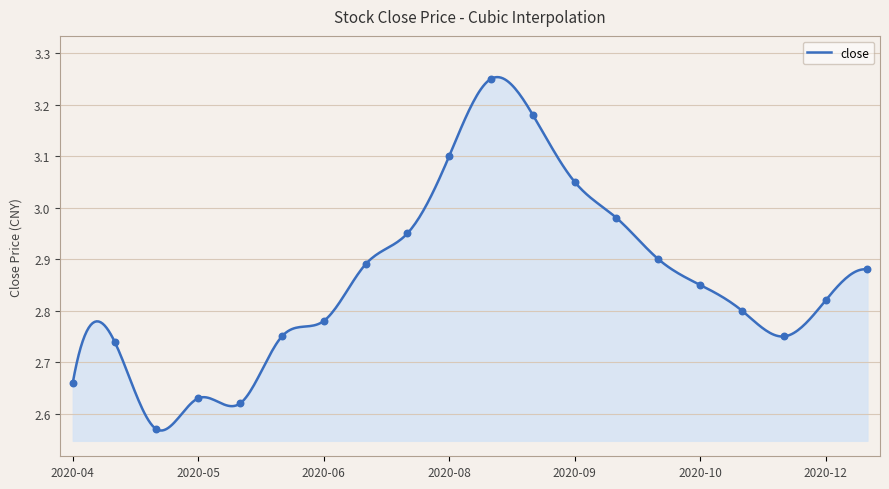

Is this an area chart (filled region under the line)?

Yes